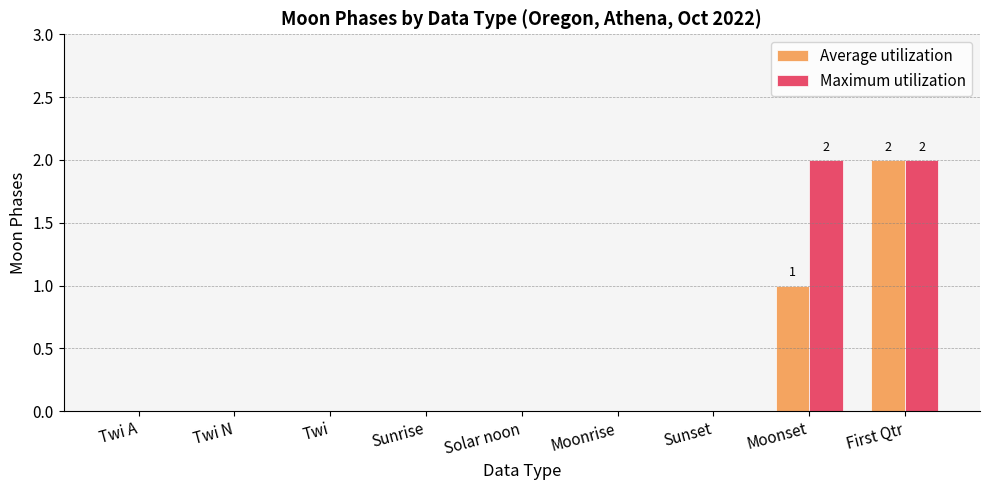

At which category is the sum across all series the highest?

First Qtr